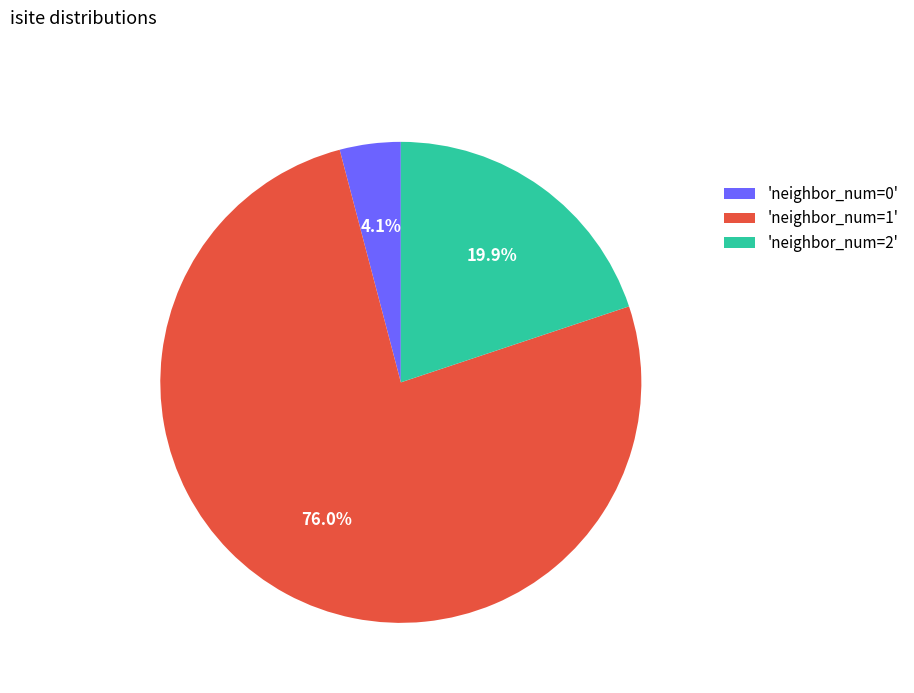

Rank the categories by value from lowest to highest.

'neighbor_num=0', 'neighbor_num=2', 'neighbor_num=1'